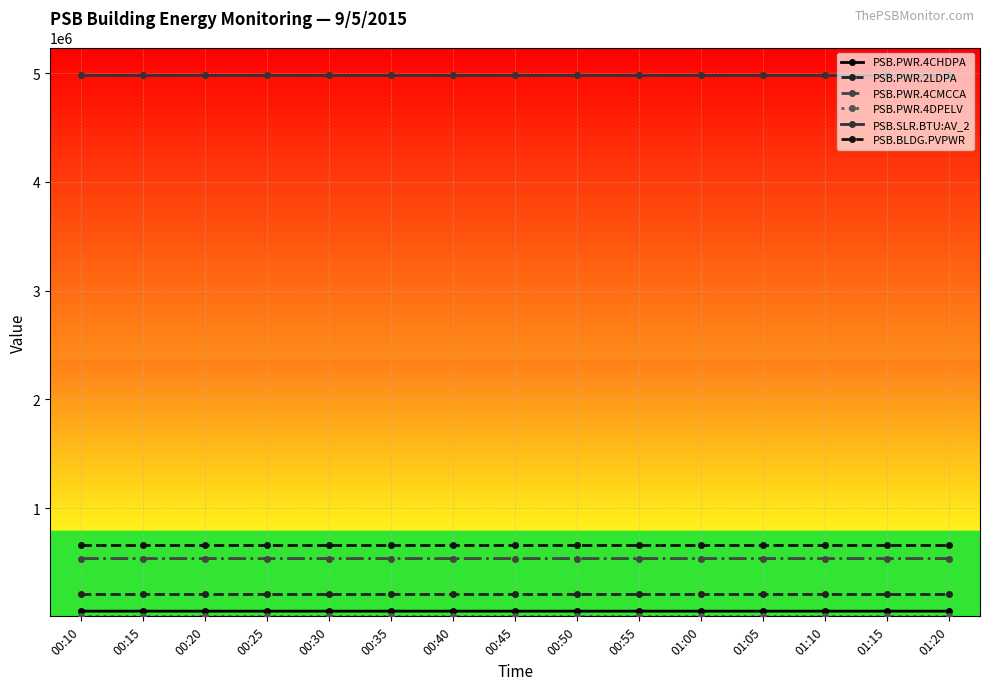

What value does the PSB.BLDG.PVPWR series have at 00:55?

659394